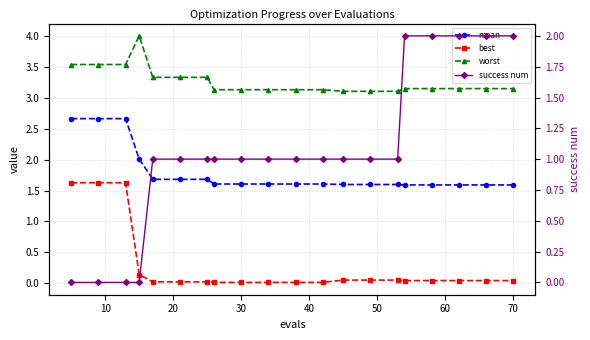

Which series changed the most between 30 and 70?

success num